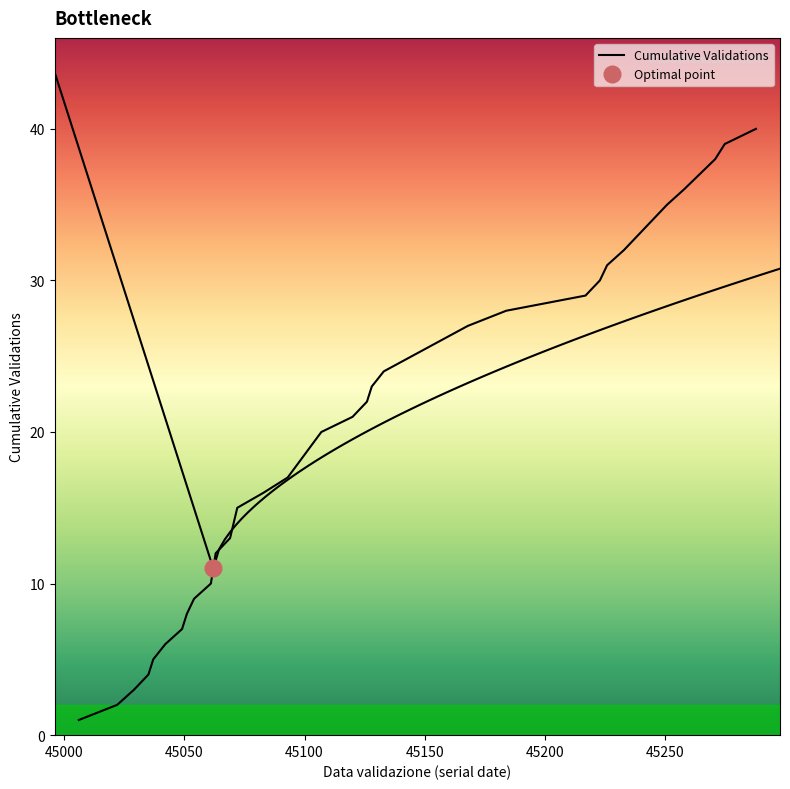

Approximately how many times larger is the value at 45000 compared to 45250?

0.3